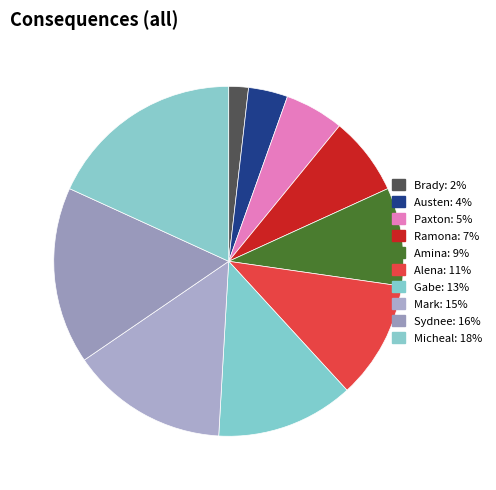

Is there any slice that represents more than half of the pie?

No